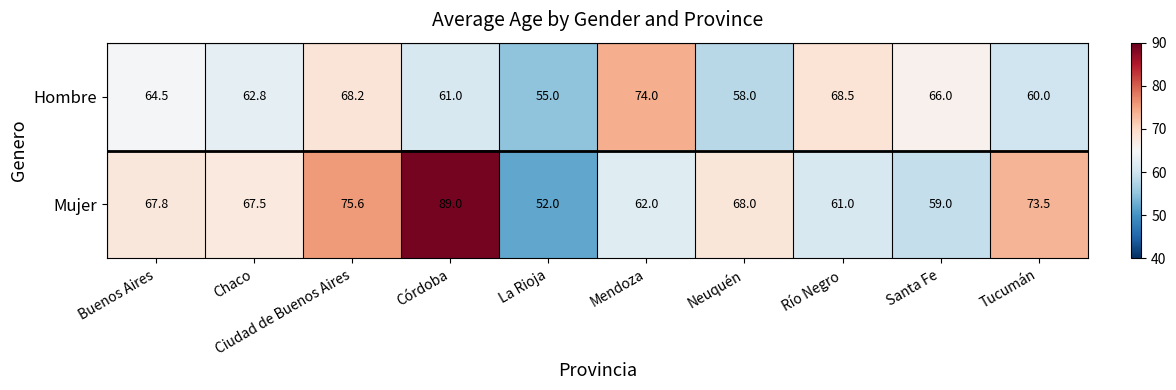

What is the sum of the Hombre values at Buenos Aires and Río Negro?

133.0